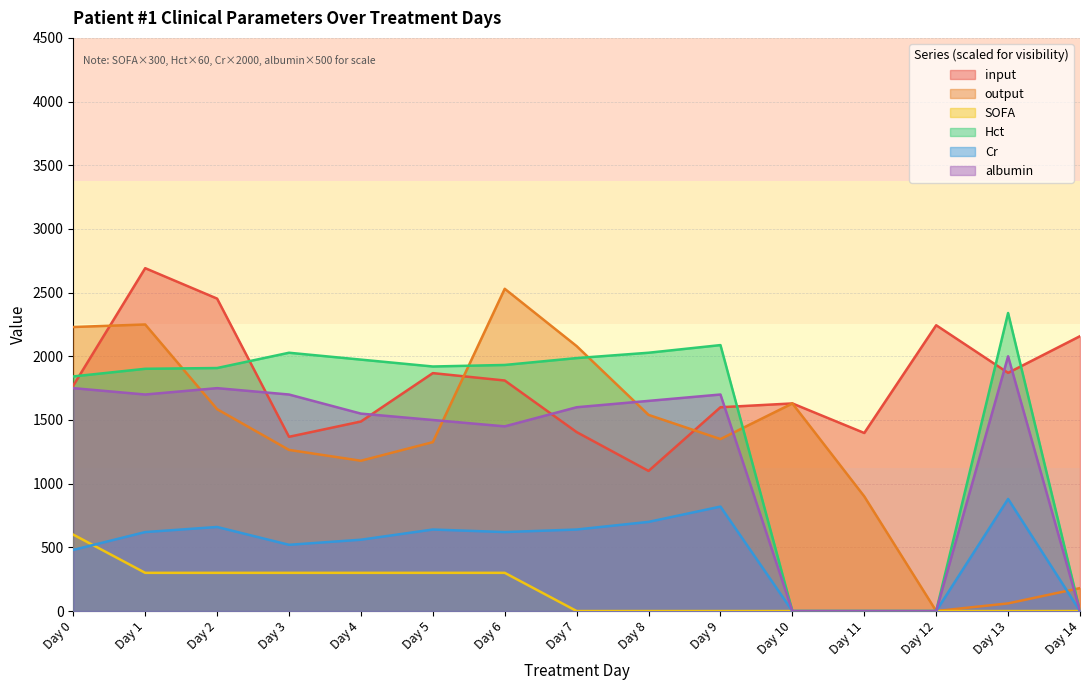

Which series has the largest total across all categories?

input